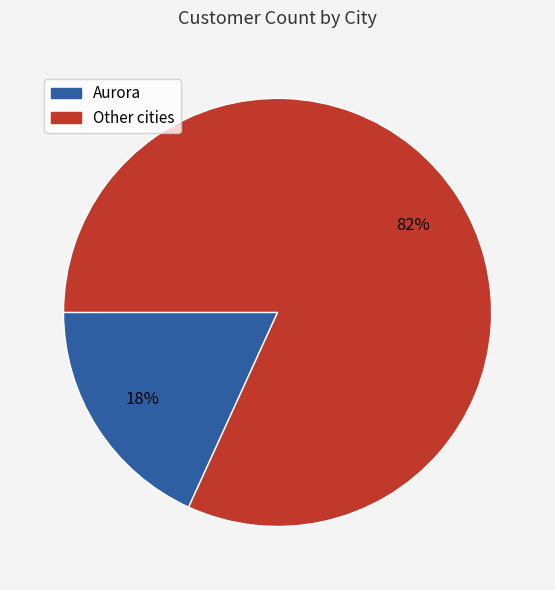

To the nearest percent, what is the average slice percentage?

50%